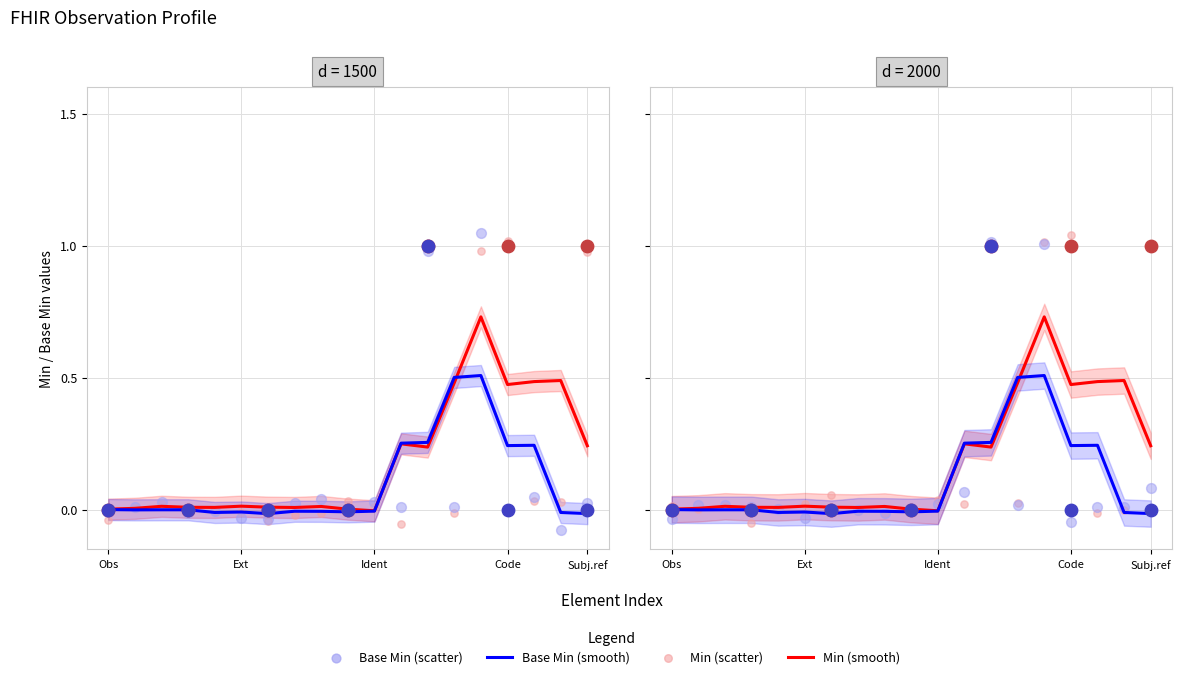

At which category is the sum across all series the highest?

14